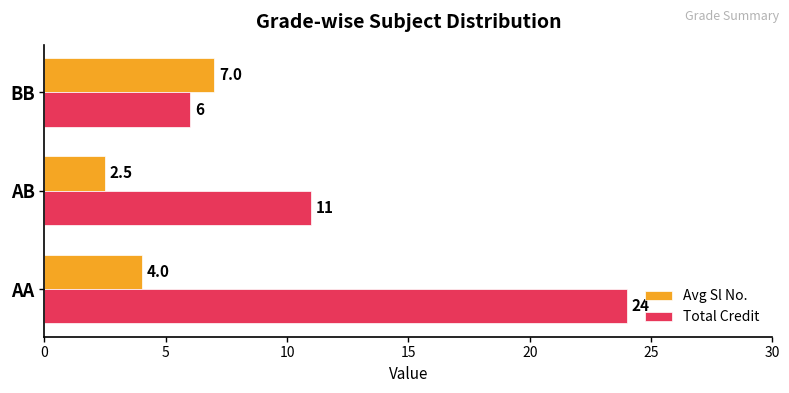

At which label is Avg Sl No. closest to 4?

AA